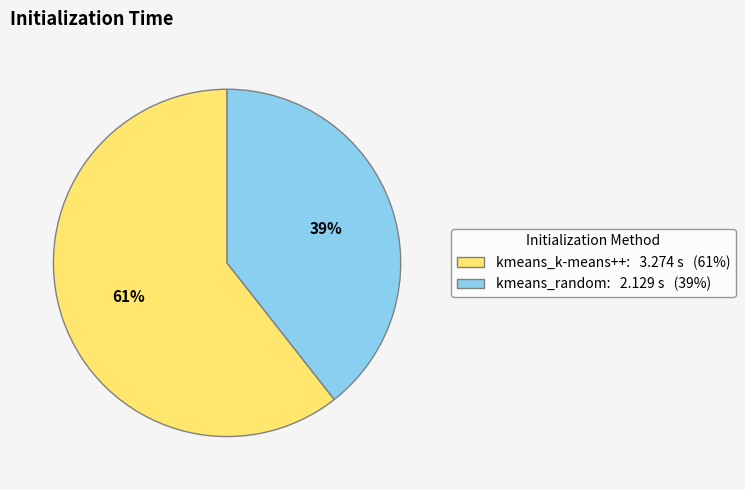

What percentage is the kmeans_random slice, to the nearest percent?

39%